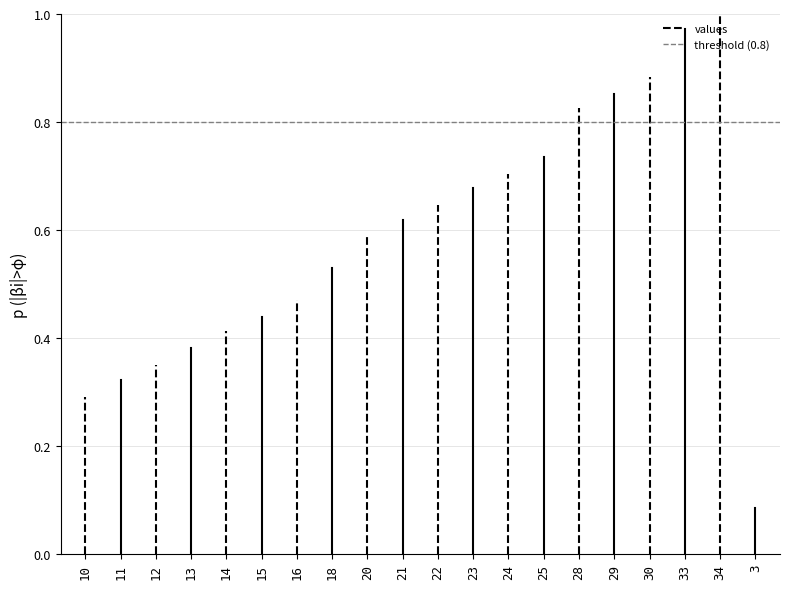

Is it true that values equals 0.1 at 10?

False